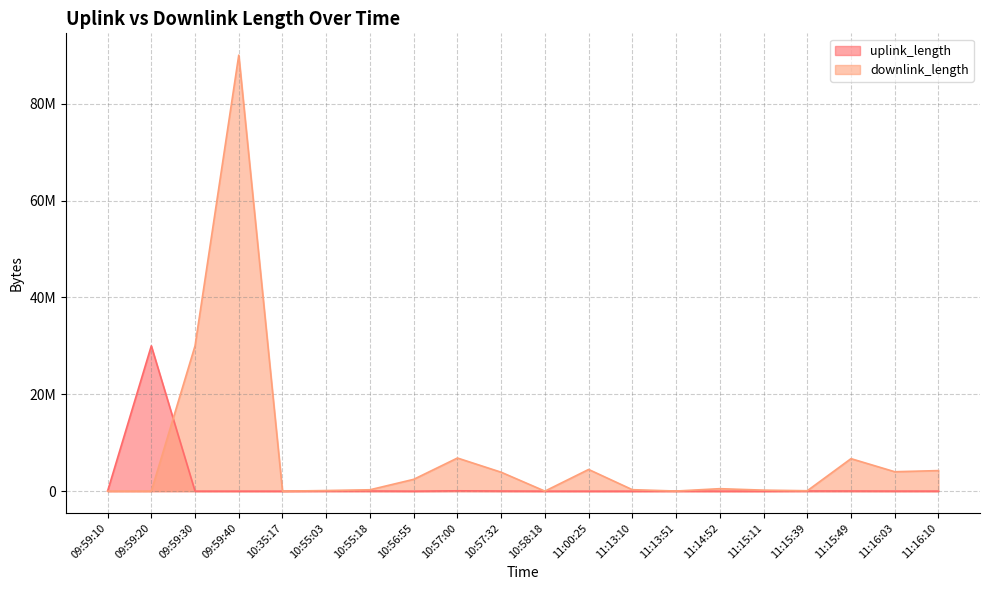

Between 11:00:25 and 10:58:18, which is larger?

10:58:18